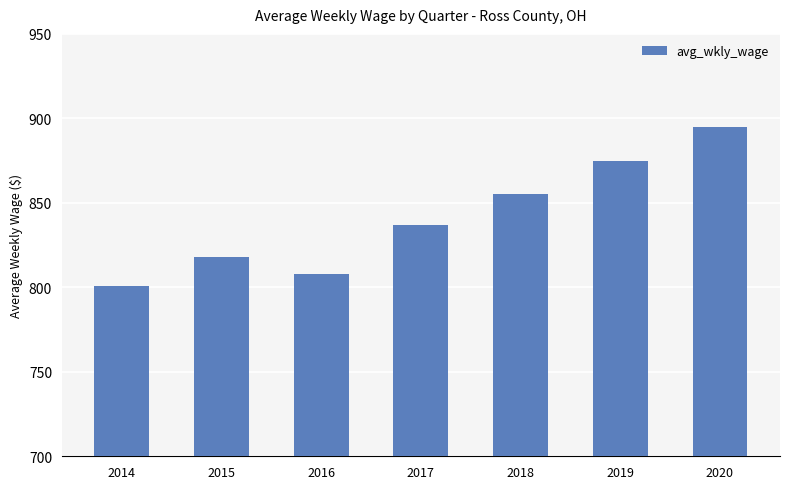

Reading left to right, extract all data points from this chart.

2014=800.5	2015=818.0	2016=808.0	2017=837.0	2018=855.2	2019=874.5	2020=894.7